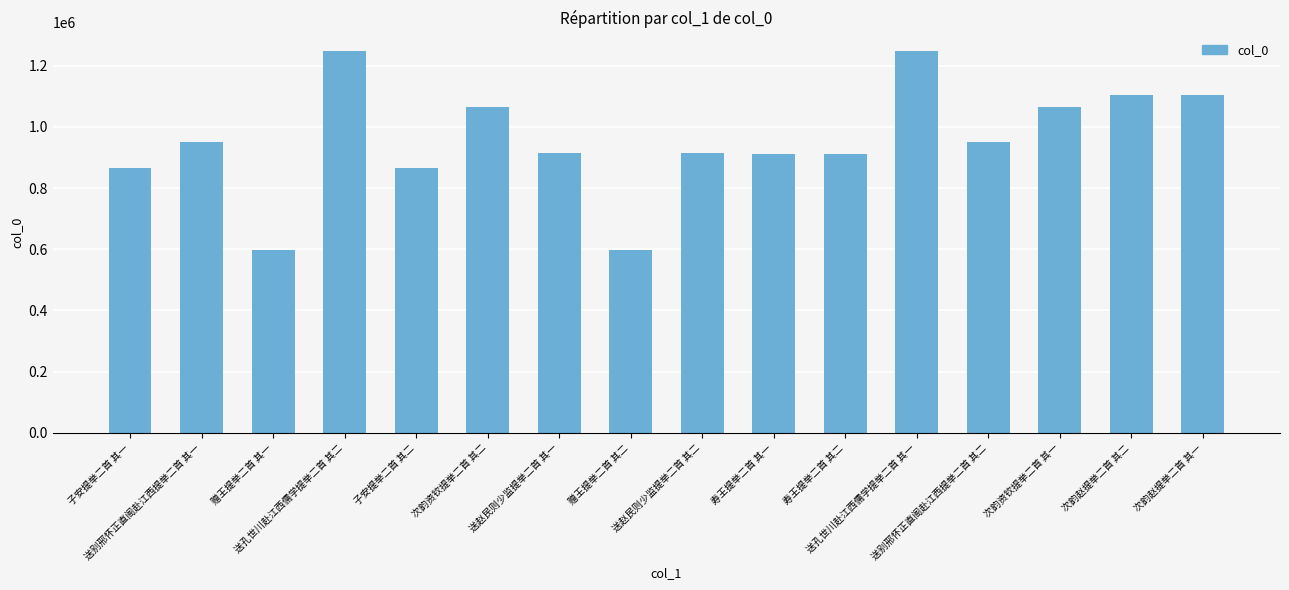

What is the difference between the maximum and minimum values?

647974